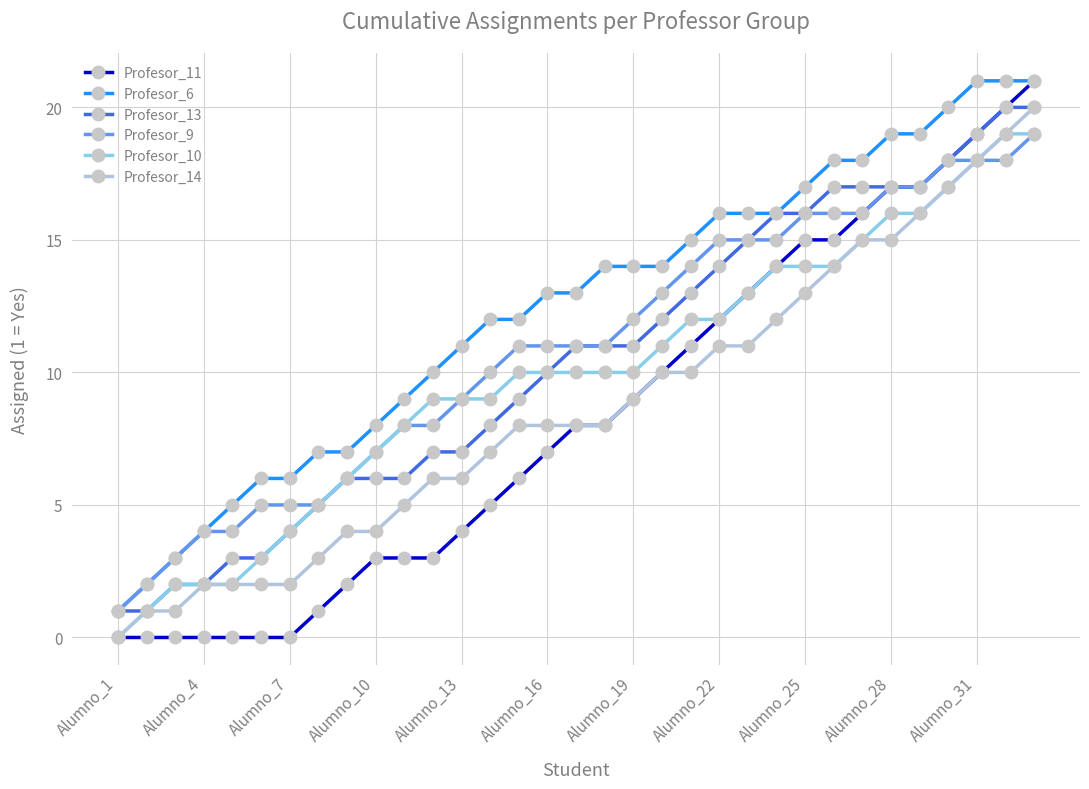

What is the maximum value shown in the chart?

21